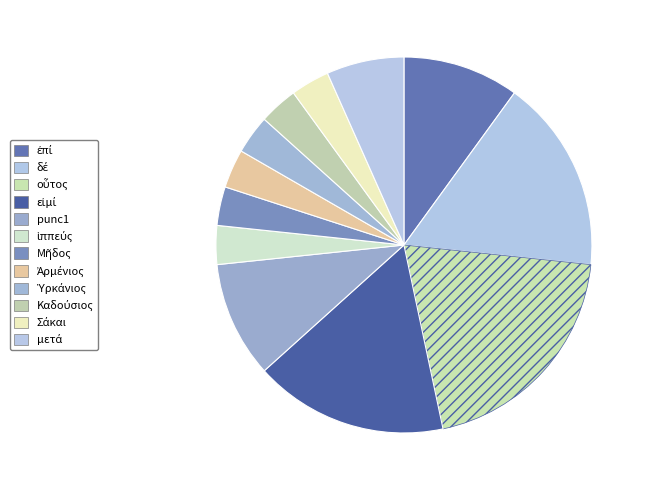

To the nearest percent, what is the difference between the largest and smallest slice percentages?

17%